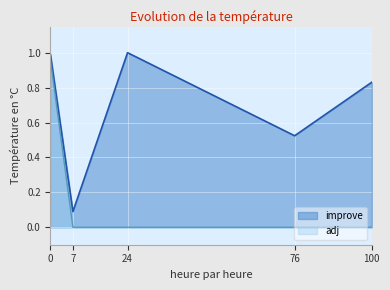

What is the difference between the maximum and minimum values in the improve series?

0.9